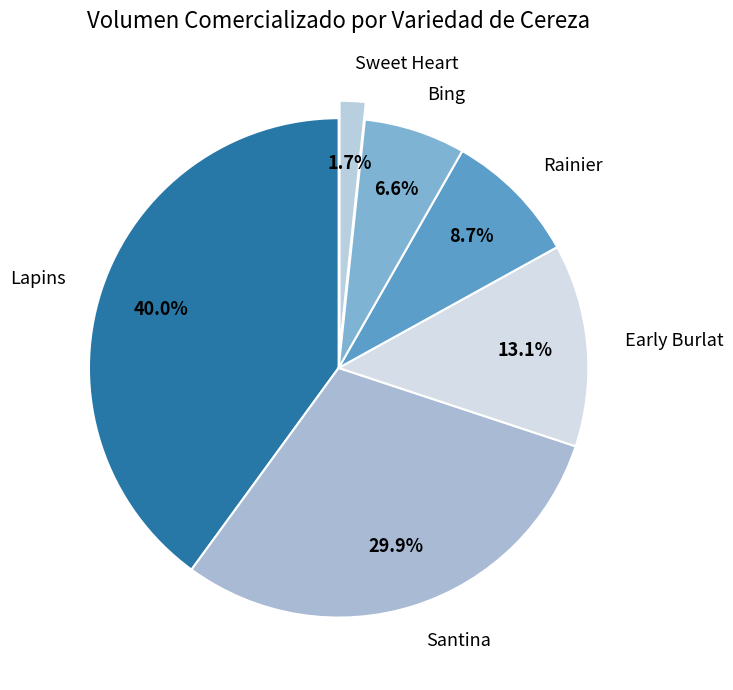

To the nearest percent, what is the average slice percentage?

17%